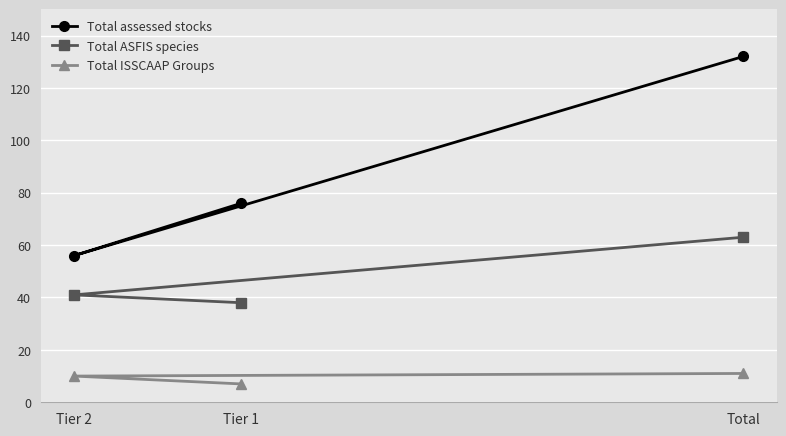

Between Tier 1 and Tier 2, which series saw the biggest shift?

Total assessed stocks